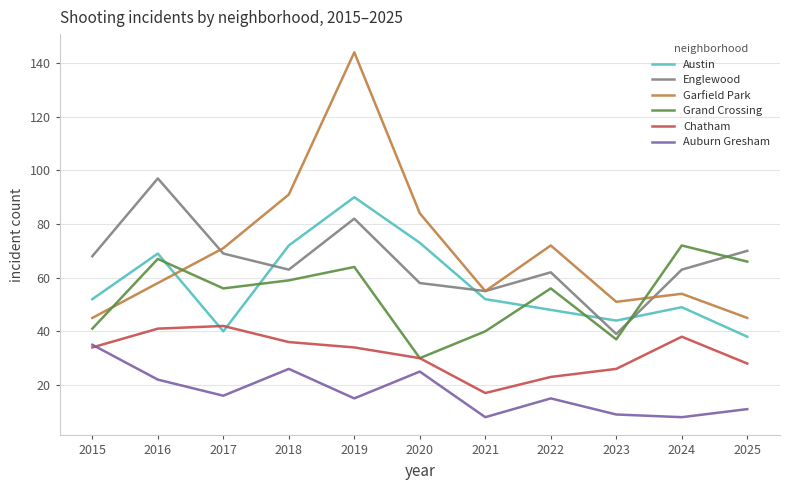

The Austin series shows 69 at 2016. True or false?

True